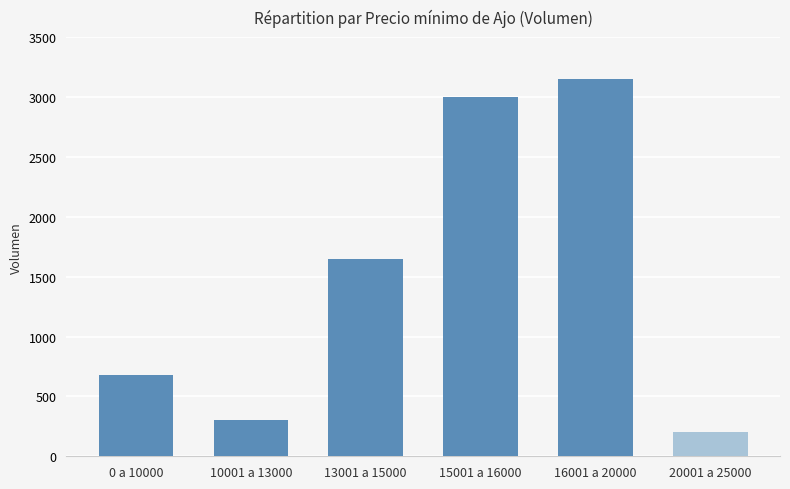

Does the chart contain stacked bars?

No